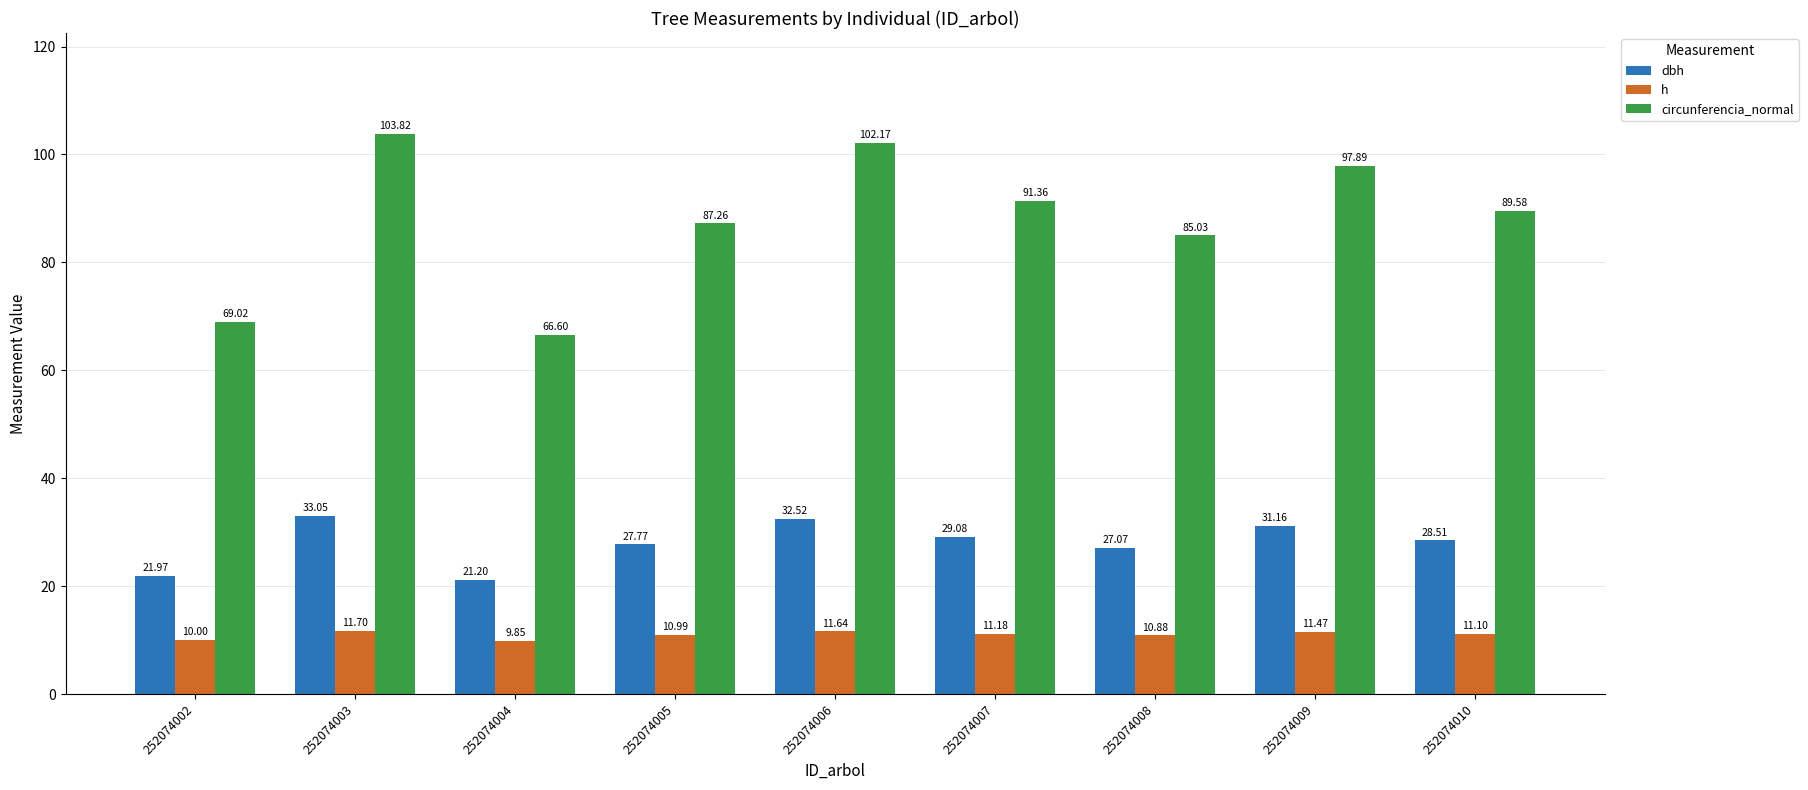

What is the value of the dbh bar at the 3rd from the left?

21.2